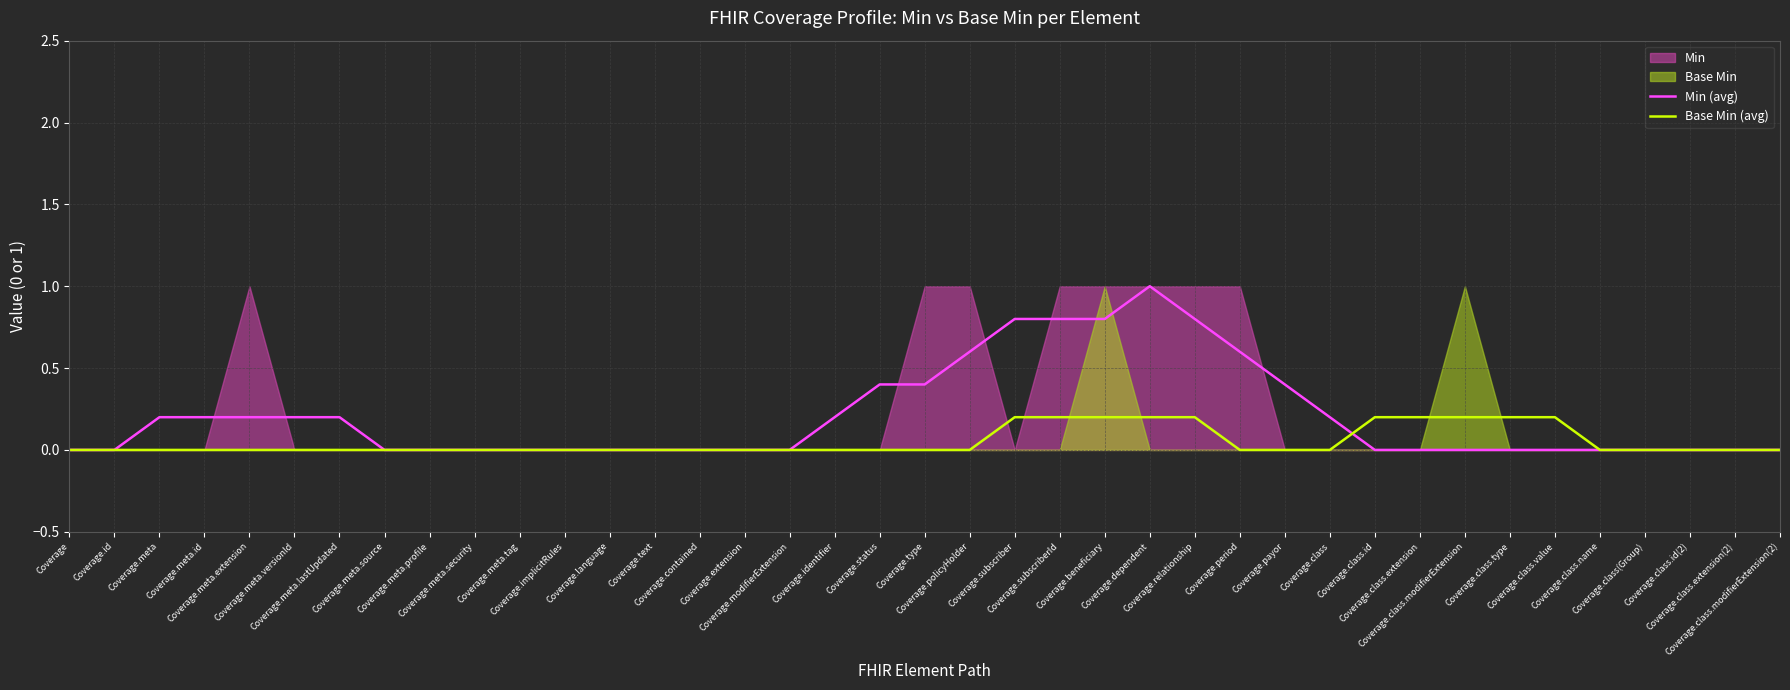

True or false: Base Min (avg) has more than 0 interior local peaks.

False